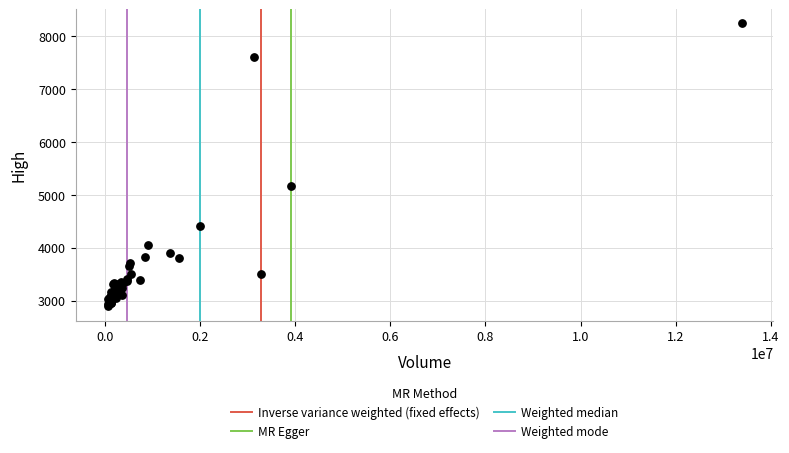

What Y value in the scatter plot is closest to 5565?

5170